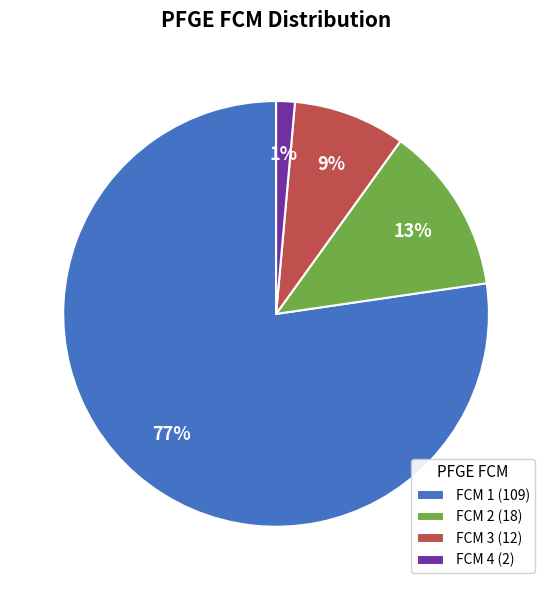

The FCM 1 slice represents 77% of the pie. True or false?

True